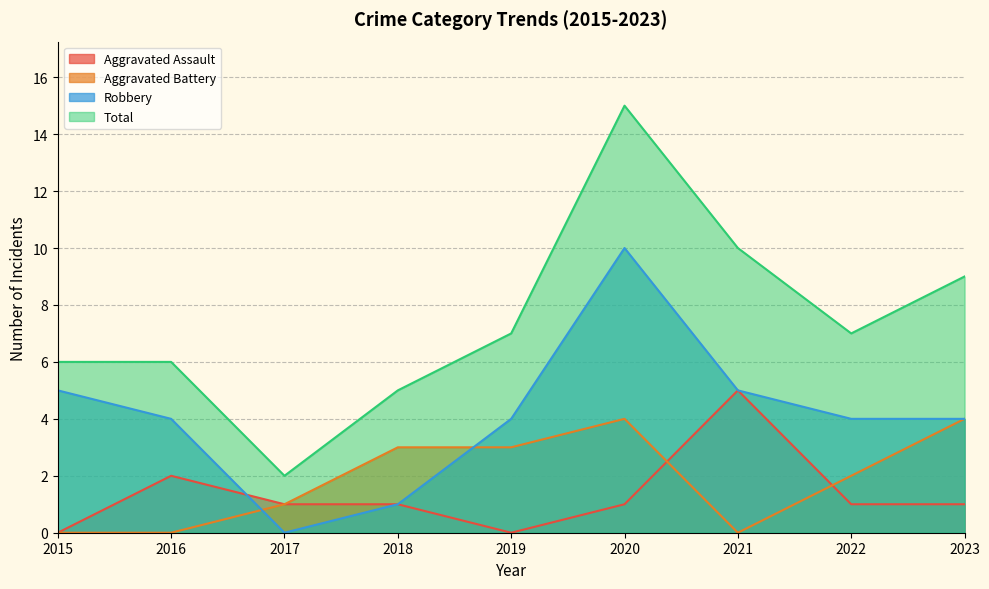

Where do Aggravated Battery and Aggravated Assault first cross each other?

2020 and 2021